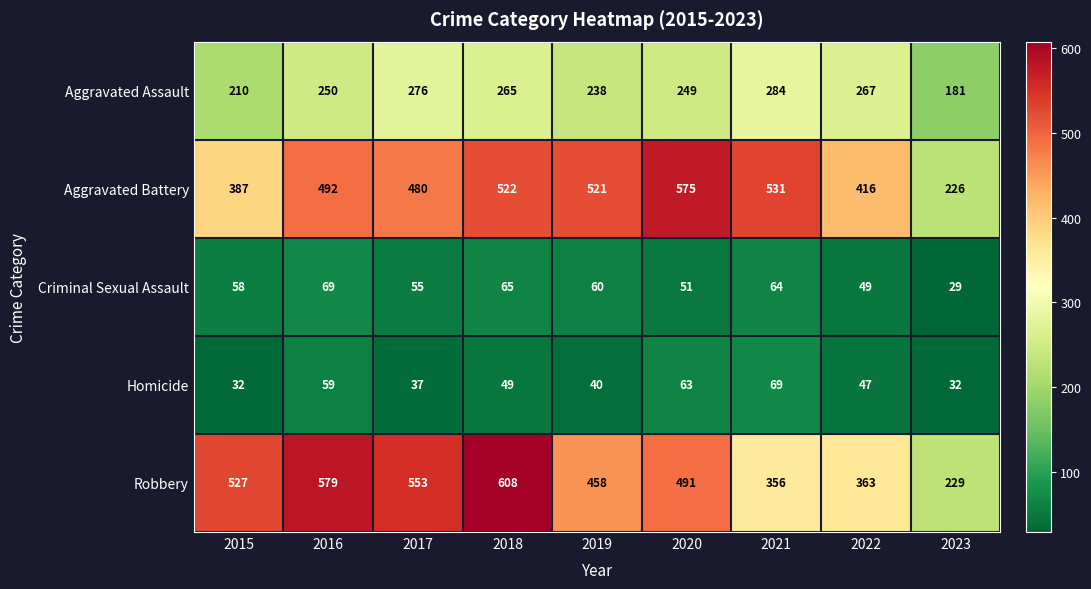

What is the lowest value of the Criminal Sexual Assault series?

29